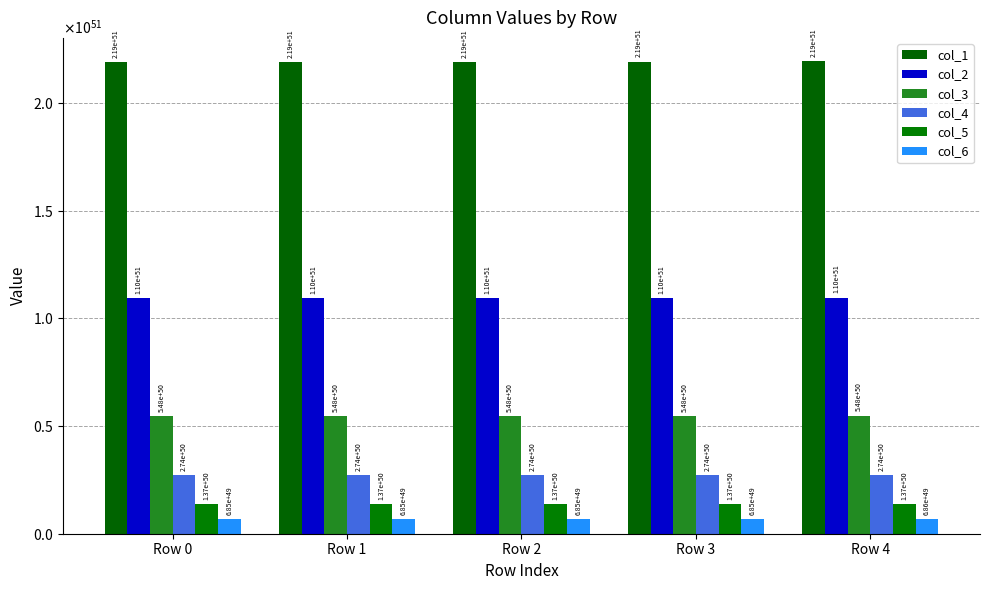

At how many categories does at least one series exceed 111154971765195094597424014715173623084927802146816?

5